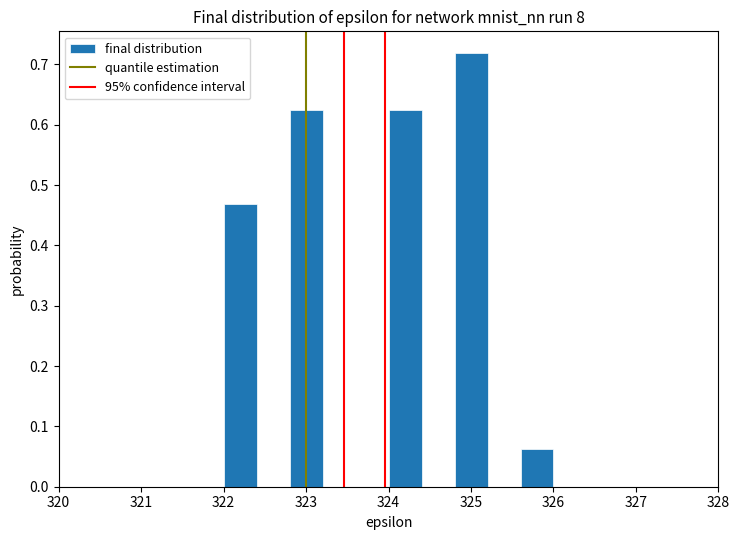

How tall is the bar that spans 322.0 to 322.4 on the x-axis? The values are not printed on the chart, so give them approximately, as read against the axis.

0.47